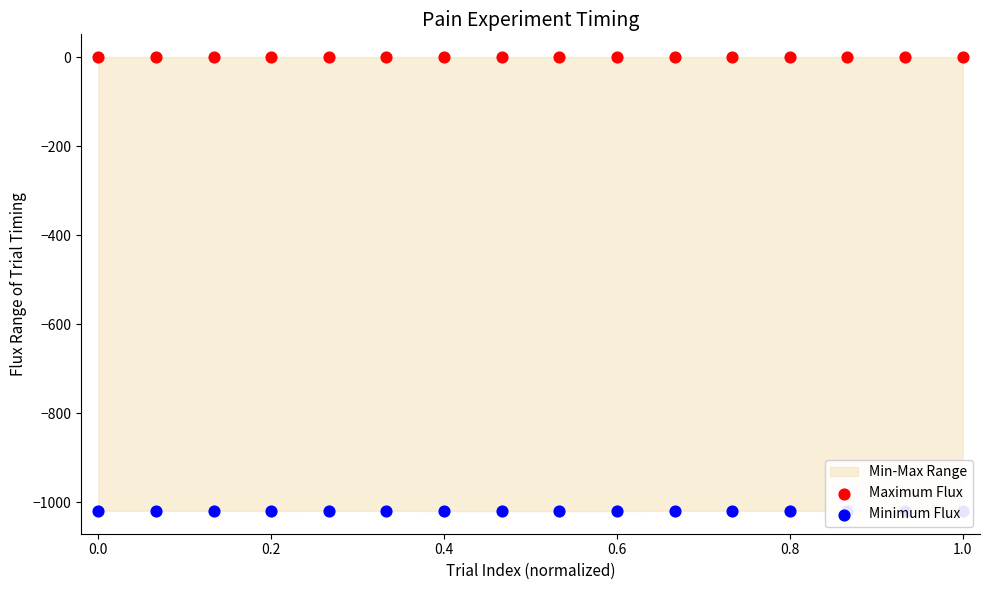

Which series reaches the maximum Y coordinate?

Maximum Flux